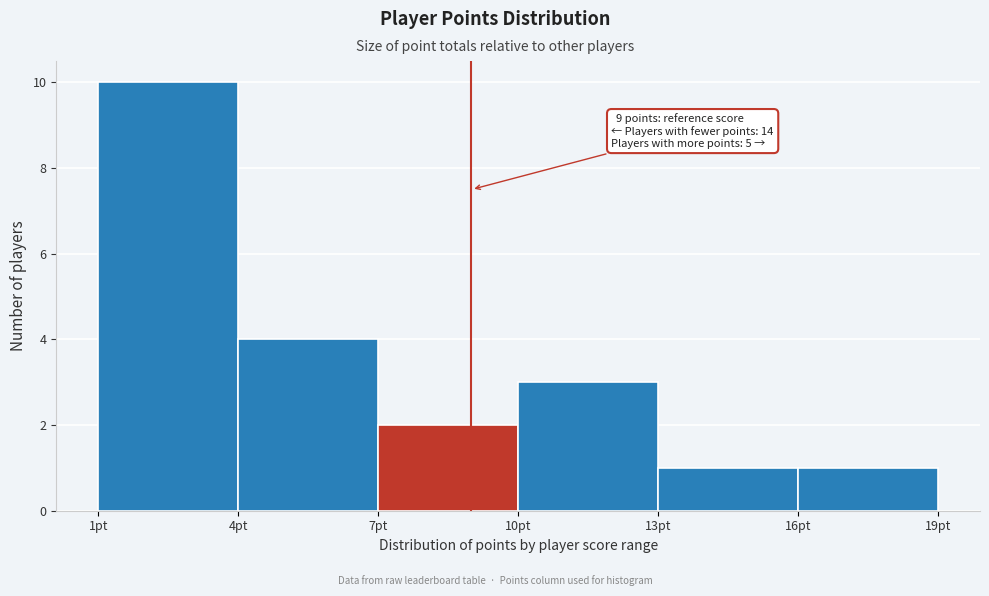

Over which range of the x-axis is the bar tallest?

1 to 4